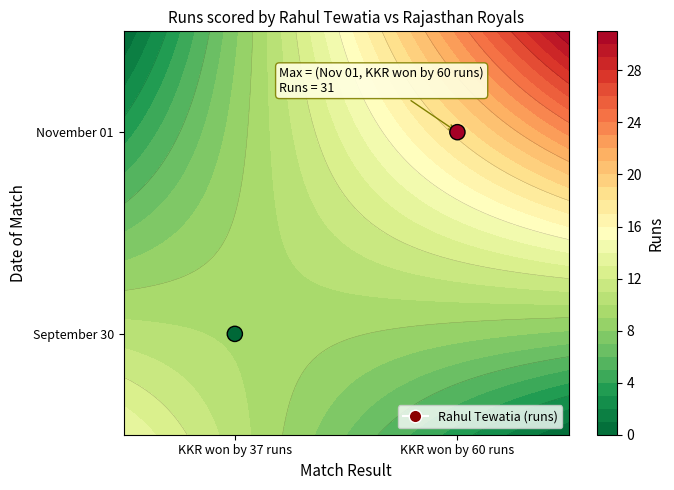

List the labels in order of value, smallest first.

KKR won by 37 runs, KKR won by 60 runs